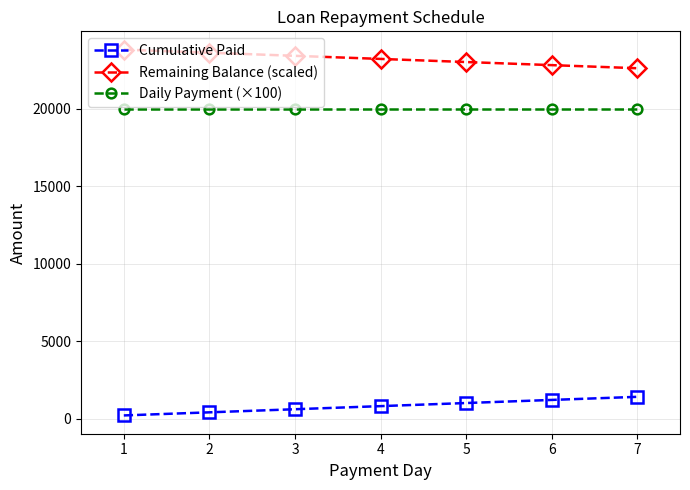

What is the sum of the Daily Payment (×100) values at 4 and 3?

40000